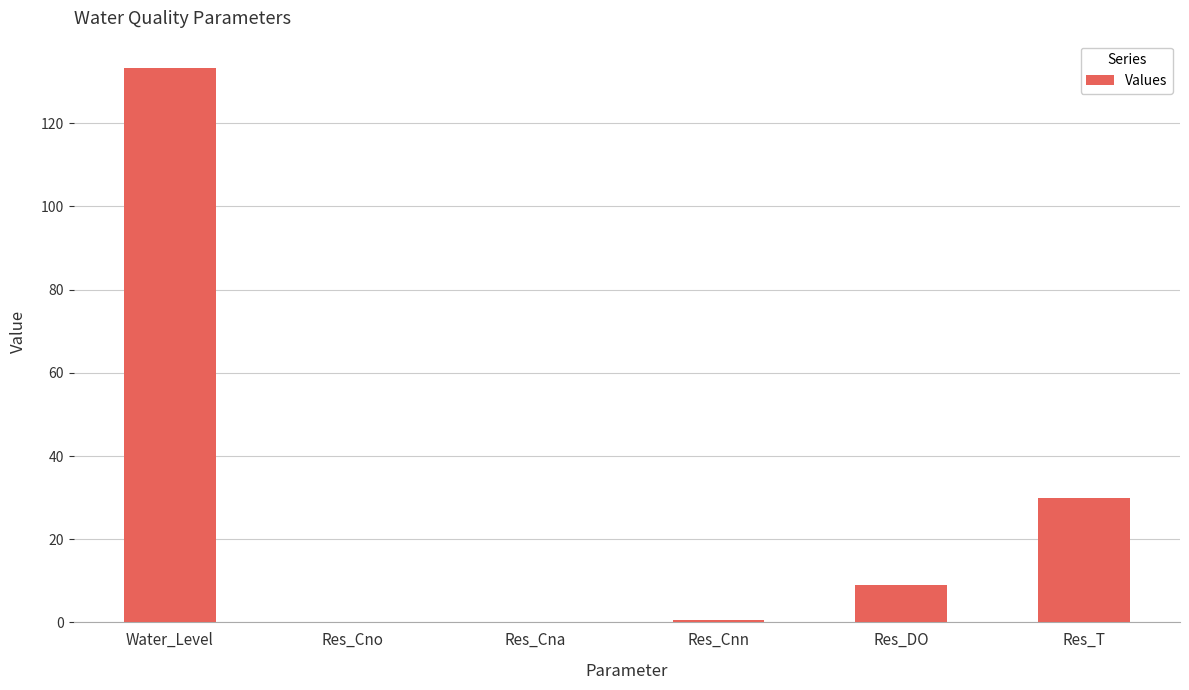

The chart shows a value of 9.0 at Res_DO. True or false?

True